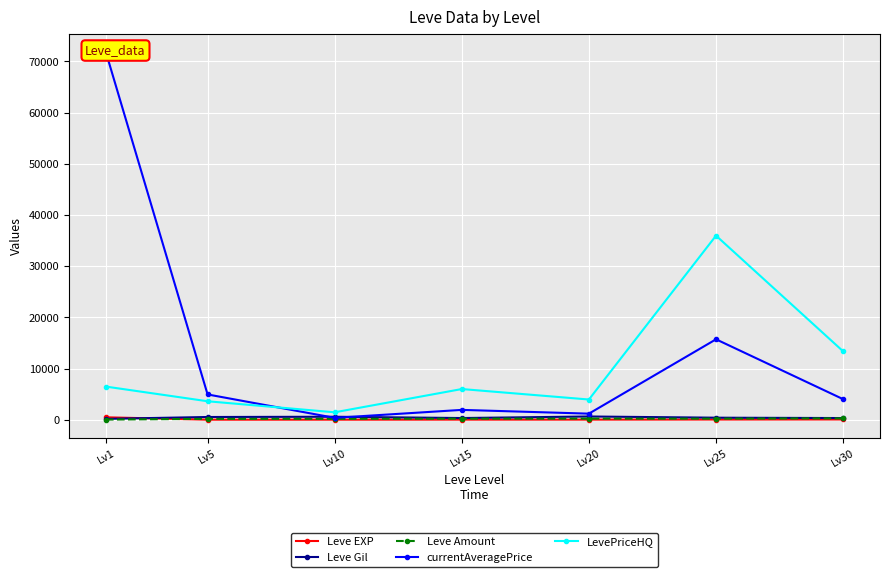

How many data points in LevePriceHQ are less than 5988?

3